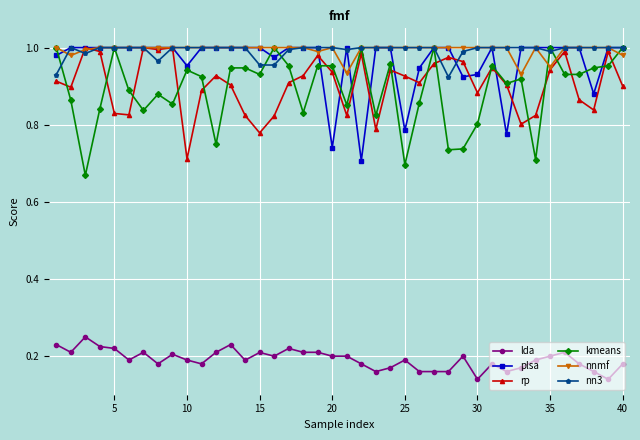

True or false: rp has more than 2 points higher than both neighbors.

True